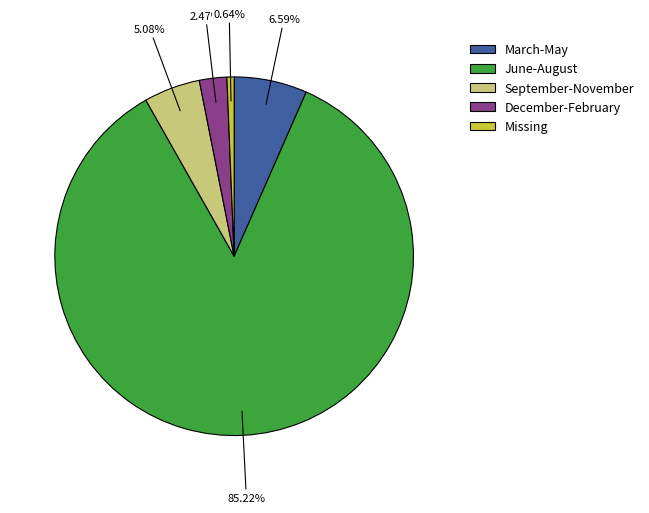

Does any single category account for the majority?

Yes